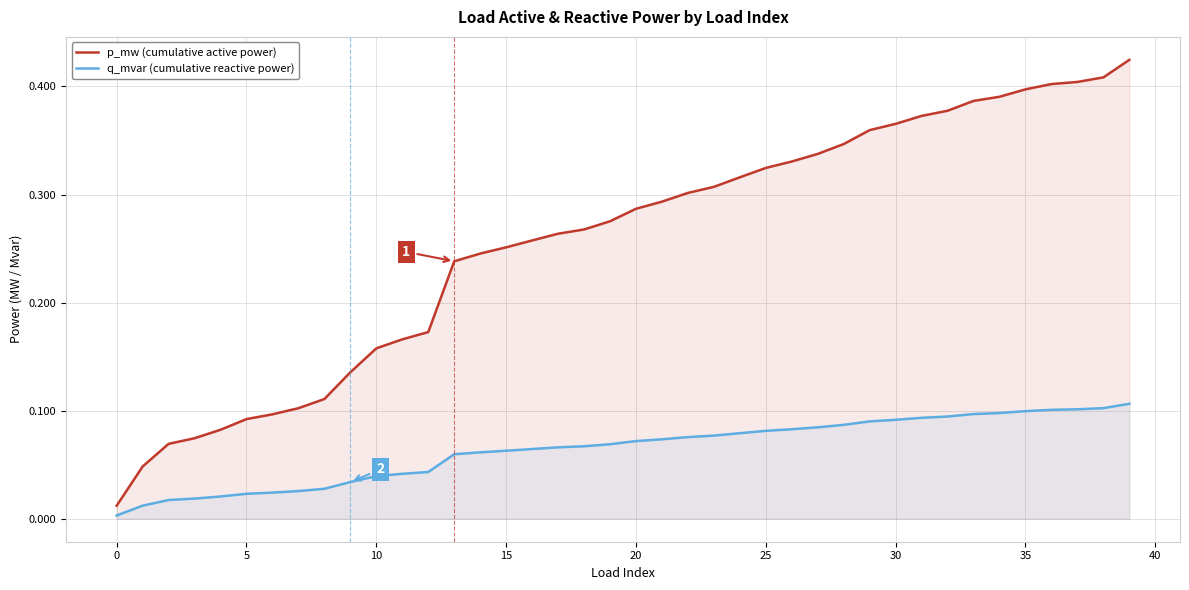

Does the chart have visible grid lines?

Yes